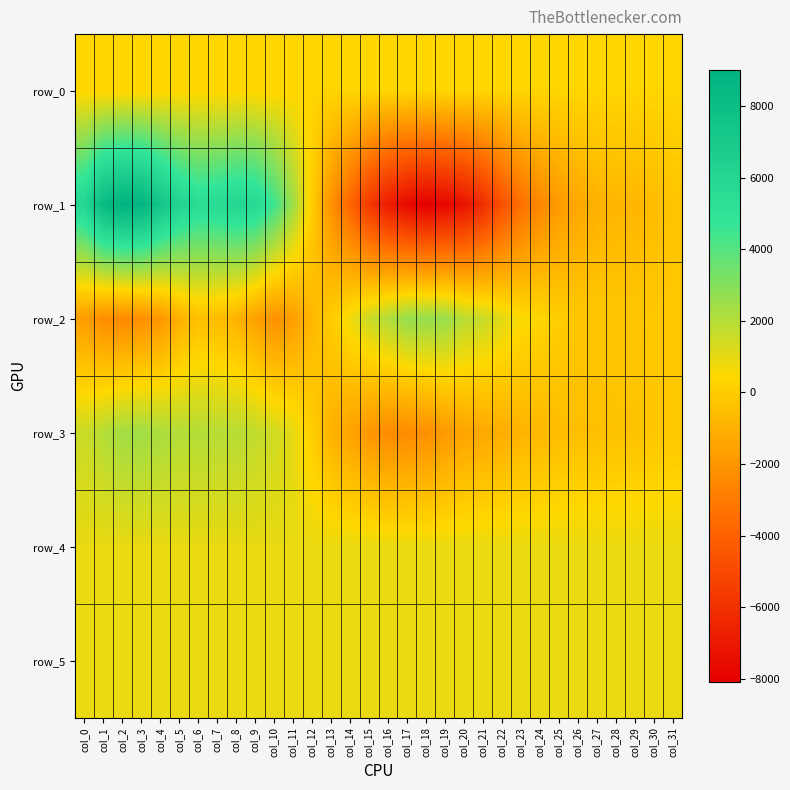

Reading left to right, what are all the values shown in this chart?

row_0: col_0=345.3	col_1=345.4	col_2=345.4	col_3=345.5	col_4=345.6	col_5=345.6	col_6=345.6	col_7=345.7	col_8=345.7	col_9=345.8	col_10=345.8	col_11=345.9	col_12=346.0	col_13=346.0	col_14=346.0	col_15=346.1	col_16=346.1	col_17=346.2	col_18=346.2	col_19=346.3	col_20=346.4	col_21=346.4	col_22=346.4	col_23=346.5	col_24=346.6	col_25=346.6	col_26=346.6	col_27=346.7	col_28=346.8	col_29=346.8	col_30=346.9	col_31=346.9
row_1: col_0=5995.0	col_1=8273.0	col_2=8999.0	col_3=8741.0	col_4=7462.0	col_5=6153.0	col_6=5446.0	col_7=5596.0	col_8=5977.0	col_9=5741.0	col_10=4465.0	col_11=2446.0	col_12=17.0	col_13=-2205.0	col_14=-3902.0	col_15=-5706.0	col_16=-6902.0	col_17=-7599.0	col_18=-8074.0	col_19=-7709.0	col_20=-7232.0	col_21=-6138.0	col_22=-4663.0	col_23=-3431.0	col_24=-2511.0	col_25=-1833.0	col_26=-1310.0	col_27=-945.0	col_28=-798.0	col_29=-815.0	col_30=-566.0	col_31=-268.0
row_2: col_0=-1709.0	col_1=-2299.0	col_2=-2483.0	col_3=-2239.0	col_4=-1990.0	col_5=-1038.0	col_6=-442.0	col_7=-585.0	col_8=-948.0	col_9=-1585.0	col_10=-2183.0	col_11=-1663.0	col_12=-743.0	col_13=11.0	col_14=793.0	col_15=1559.0	col_16=2094.0	col_17=2656.0	col_18=2652.0	col_19=2603.0	col_20=1911.0	col_21=1614.0	col_22=1081.0	col_23=568.0	col_24=349.0	col_25=70.0	col_26=-190.0	col_27=-183.0	col_28=-211.0	col_29=-227.0	col_30=-144.0	col_31=-142.0
row_3: col_0=1580.0	col_1=1999.0	col_2=2383.0	col_3=2429.0	col_4=2218.0	col_5=2014.0	col_6=2008.0	col_7=1960.0	col_8=1962.0	col_9=1751.0	col_10=1450.0	col_11=984.0	col_12=73.0	col_13=-968.0	col_14=-1523.0	col_15=-1977.0	col_16=-2387.0	col_17=-2363.0	col_18=-2255.0	col_19=-1839.0	col_20=-1440.0	col_21=-1311.0	col_22=-1077.0	col_23=-899.0	col_24=-743.0	col_25=-584.0	col_26=-505.0	col_27=-497.0	col_28=-370.0	col_29=-381.0	col_30=-186.0	col_31=-135.0
row_4: col_0=921.0	col_1=922.0	col_2=916.0	col_3=918.0	col_4=918.0	col_5=921.0	col_6=923.0	col_7=923.0	col_8=922.0	col_9=921.0	col_10=928.0	col_11=925.0	col_12=926.0	col_13=920.0	col_14=925.0	col_15=928.0	col_16=923.0	col_17=926.0	col_18=928.0	col_19=919.0	col_20=921.0	col_21=918.0	col_22=921.0	col_23=917.0	col_24=923.0	col_25=926.0	col_26=927.0	col_27=927.0	col_28=923.0	col_29=924.0	col_30=916.0	col_31=914.0
row_5: col_0=900.0	col_1=897.0	col_2=895.0	col_3=896.0	col_4=904.0	col_5=901.0	col_6=900.0	col_7=902.0	col_8=896.0	col_9=898.0	col_10=896.0	col_11=908.0	col_12=903.0	col_13=904.0	col_14=902.0	col_15=899.0	col_16=901.0	col_17=898.0	col_18=904.0	col_19=895.0	col_20=897.0	col_21=905.0	col_22=900.0	col_23=894.0	col_24=894.0	col_25=901.0	col_26=900.0	col_27=902.0	col_28=896.0	col_29=897.0	col_30=899.0	col_31=896.0